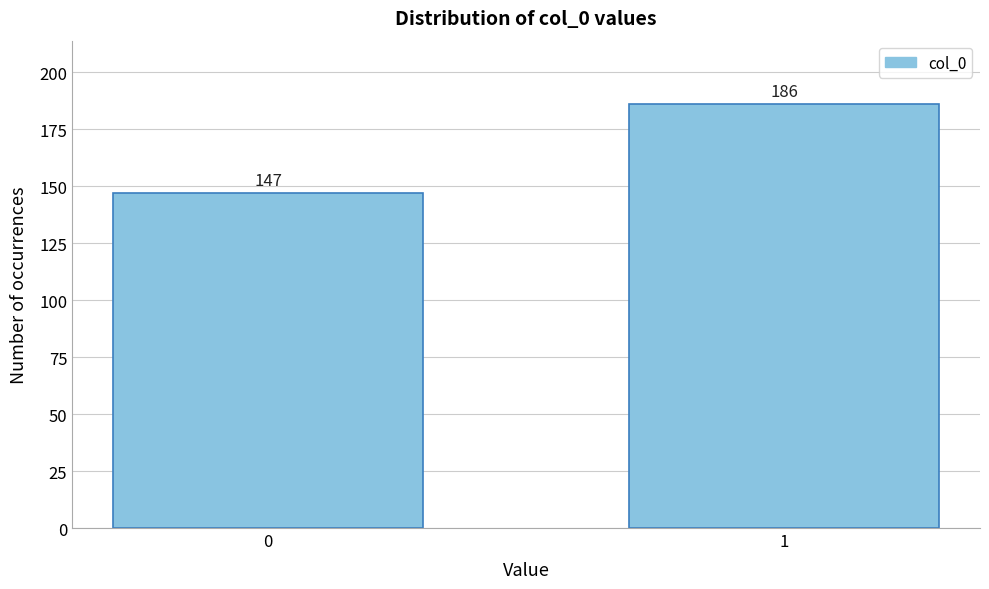

Reading right to left, list all the values displayed in this chart.

186	147